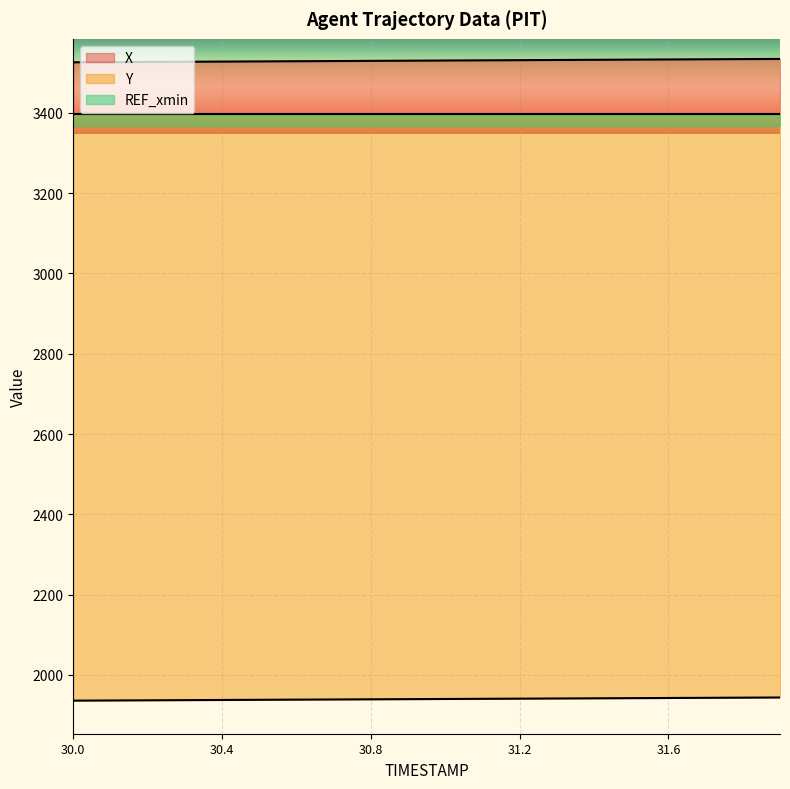

What is the value of the X point at the 2nd from the left?

3526.5